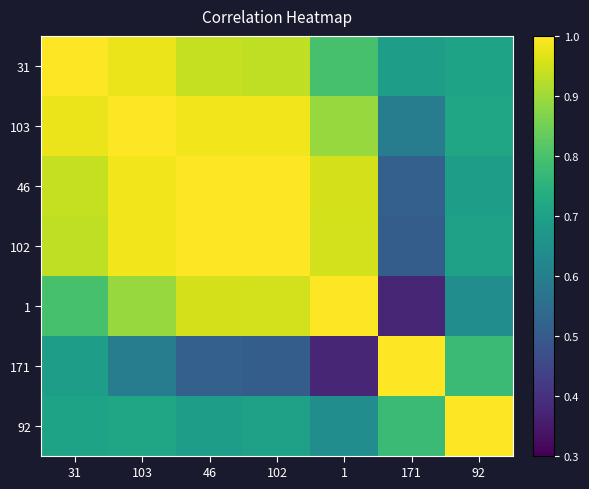

Which series has the widest spread of values?

1